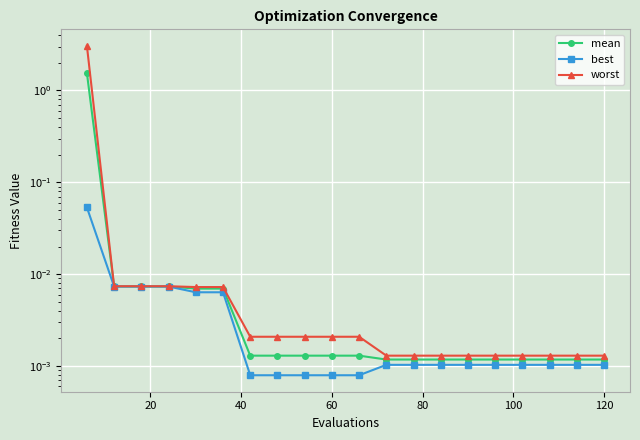

True or false: mean and best cross at least once.

False